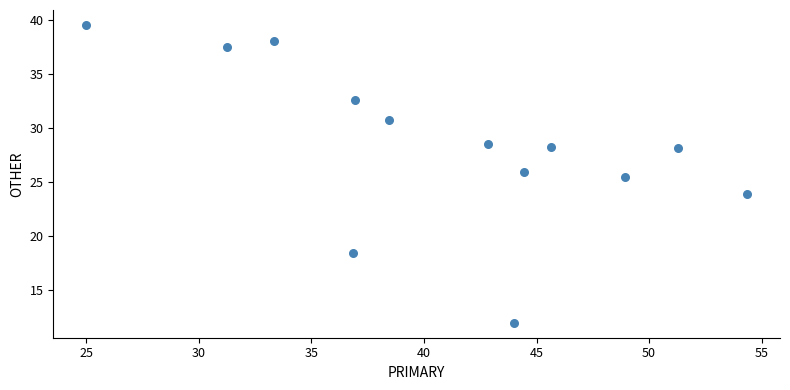

What is the range of Y values (max minus min)?

27.6